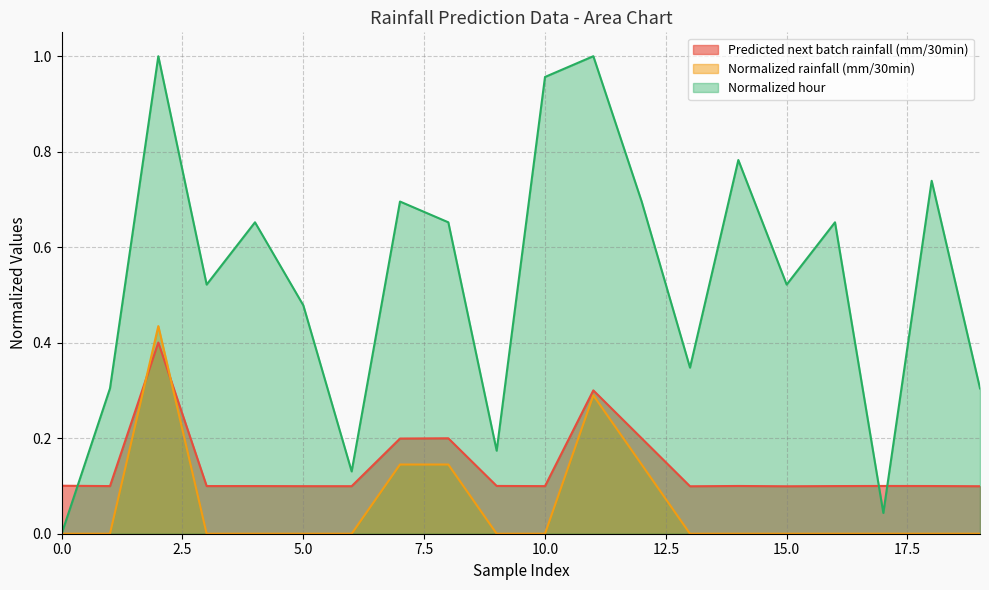

Which series has the largest total across all categories?

Normalized hour